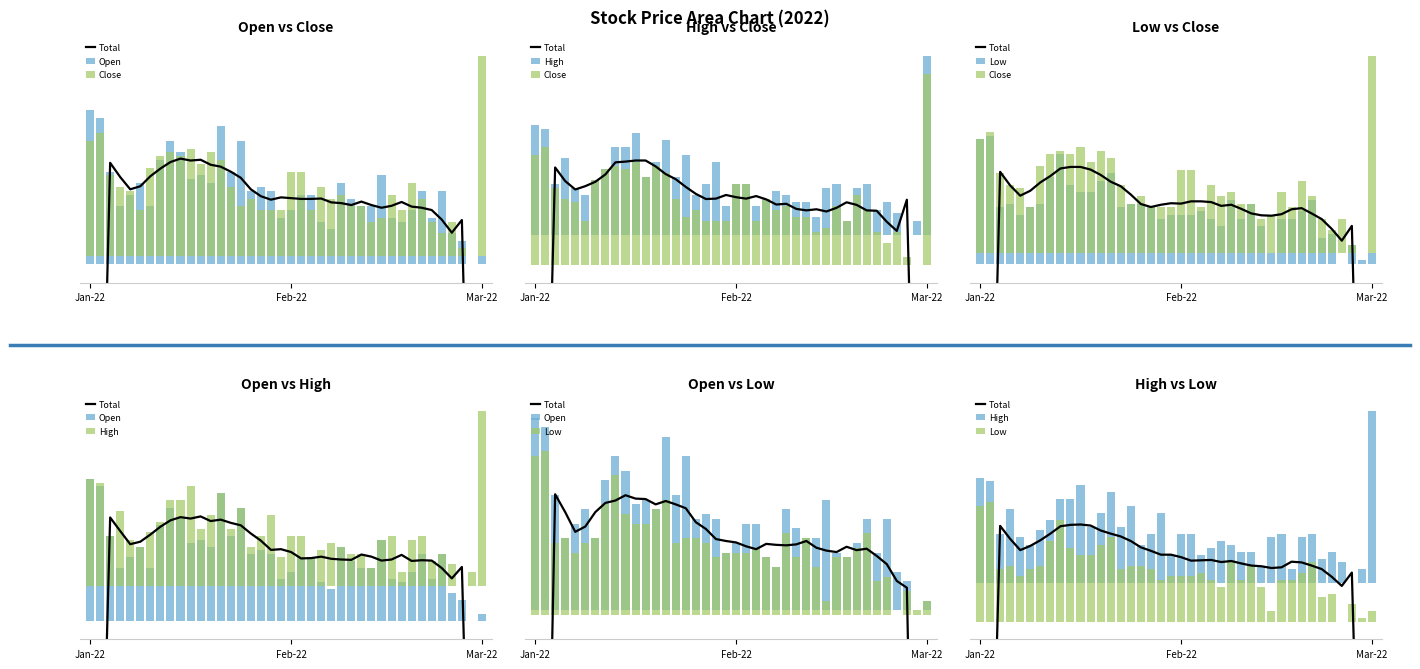

Where is Close nearest to the value 0?

38